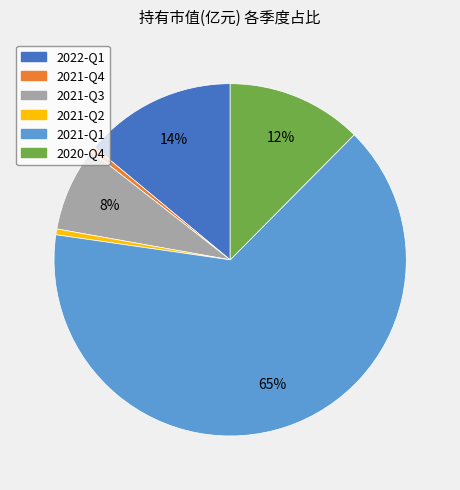

Count the number of slices in the pie.

6